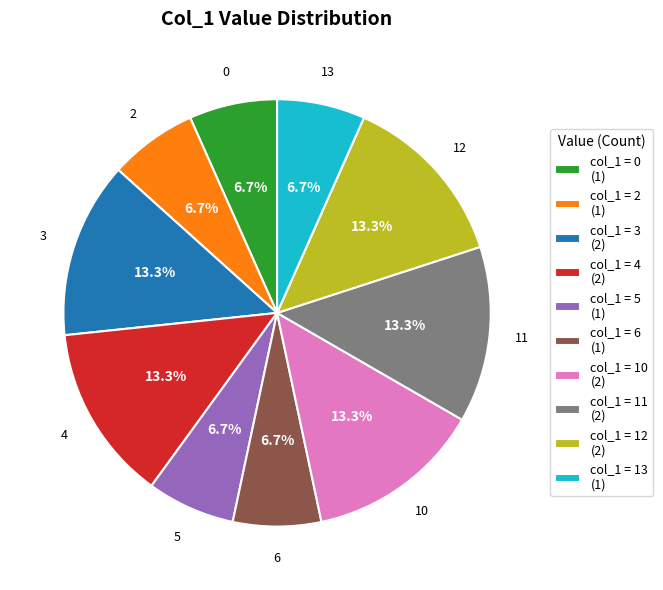

Is the sum of col_1 = 12 (2) and col_1 = 10 (2) greater than half?

No